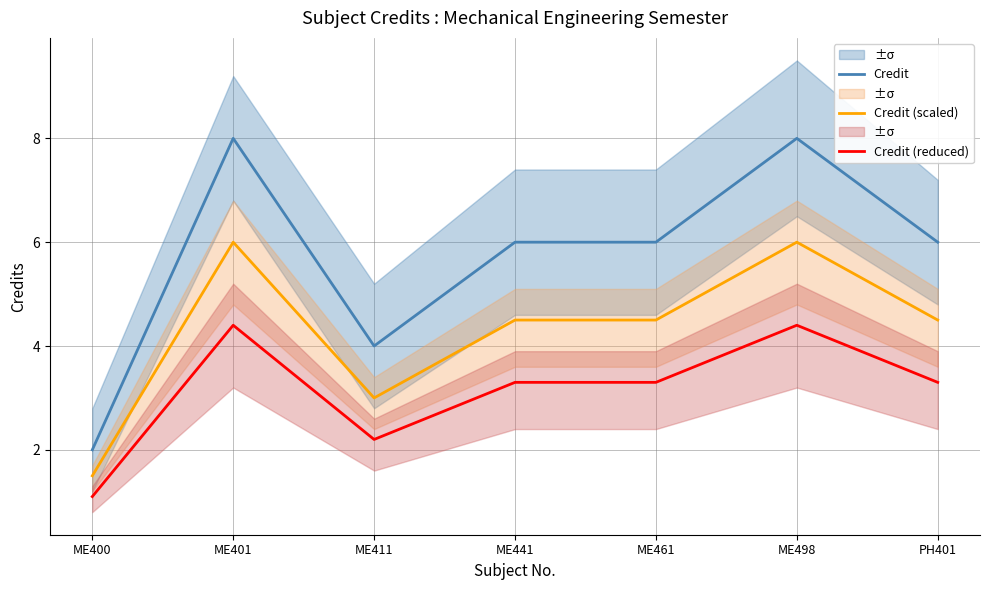

What is the label of the 2nd point from the right?

ME498